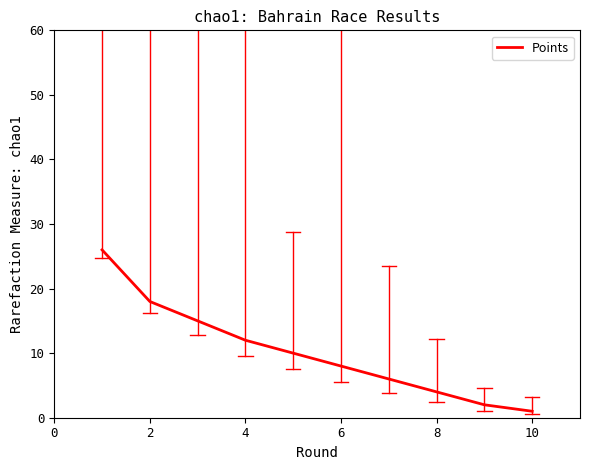

What is the difference between the maximum and minimum values?

25